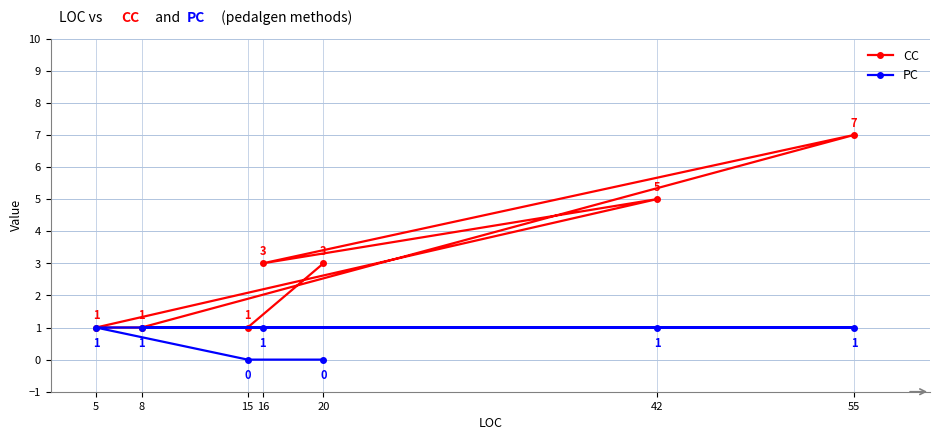

What is the value of the CC point at the 1st from the left?

1